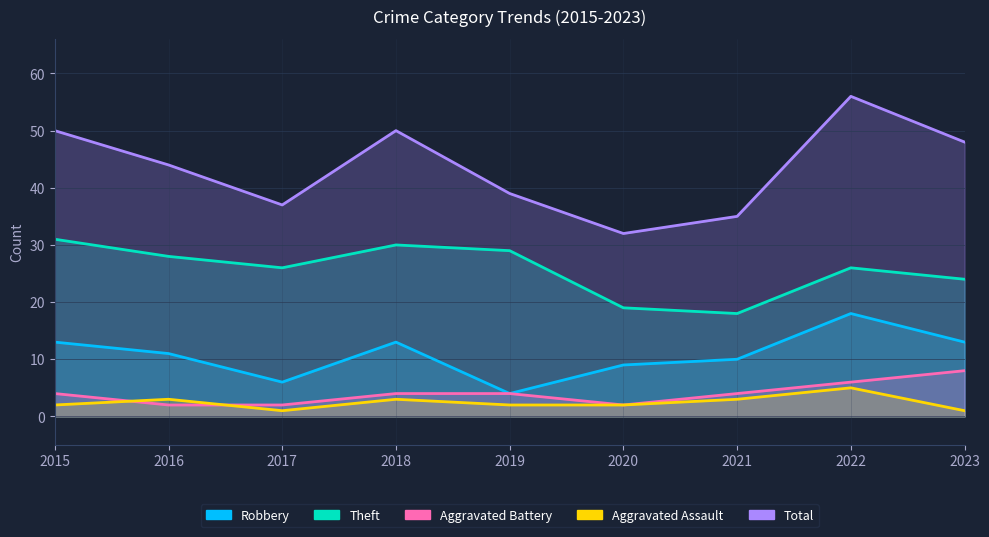

True or false: Total and Aggravated Battery intersect in this chart.

False